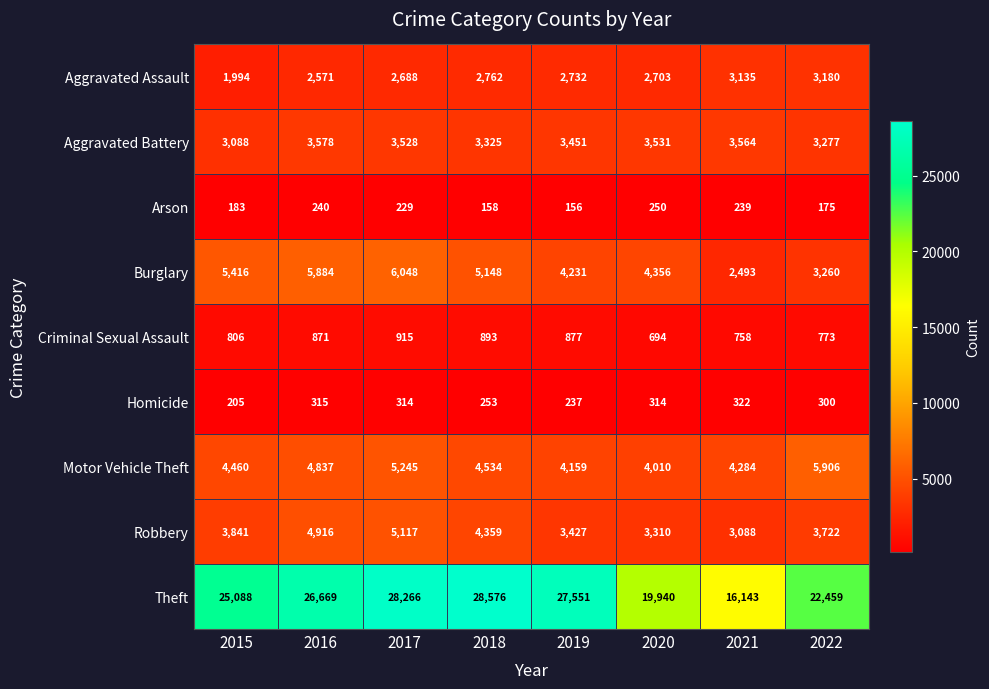

What is the smallest value displayed?

156